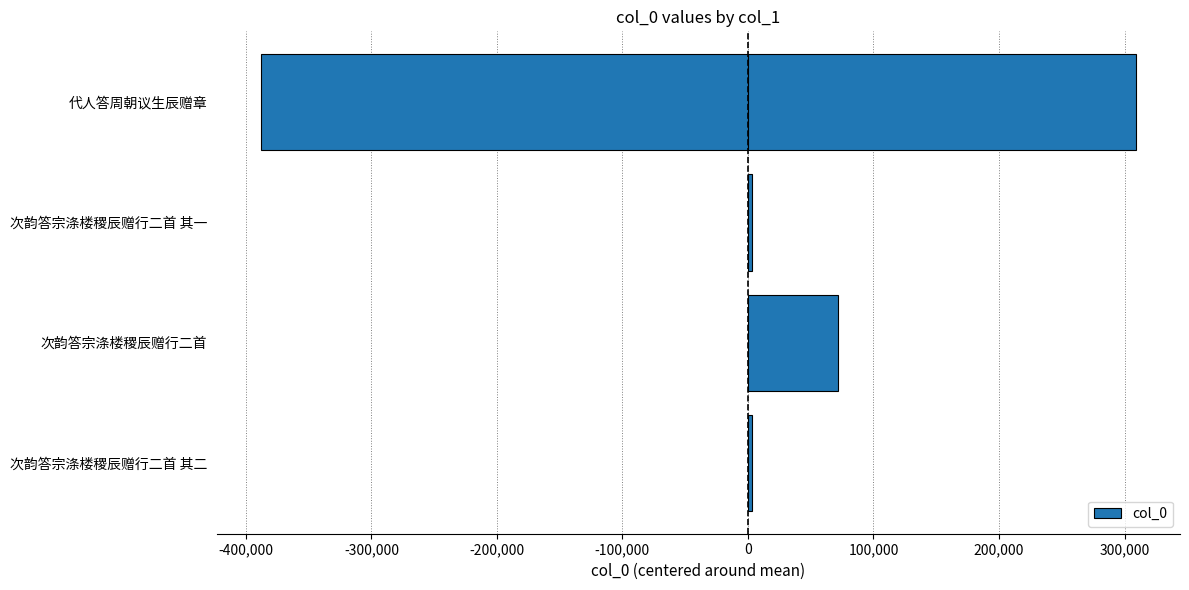

What is the smallest value displayed?

-388046.8